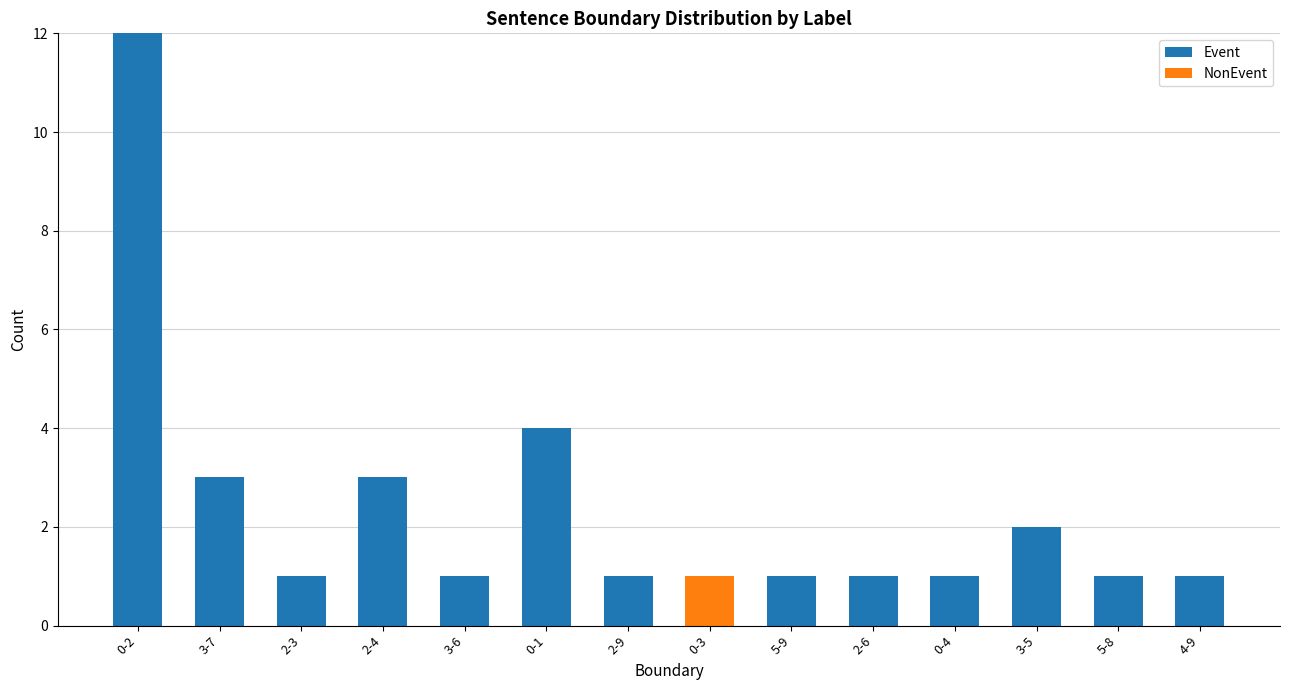

At which category is the sum across all series the highest?

0-2